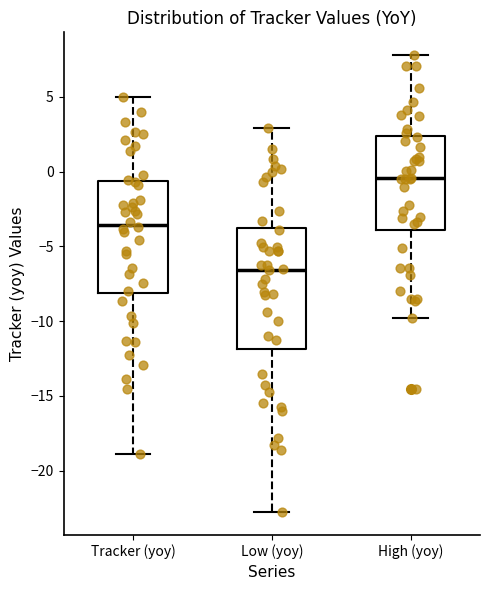

Reading left to right, transcribe this box plot: for each box, give where its median line is, the range the box spans, and where its two whiskers end, as read against the y-axis. The values are not printed on the chart, so give them approximately, as read against the axis.

Tracker (yoy): median -3.5, box -8.0 to -0.5, whiskers -19.0 to 5.0
Low (yoy): median -6.5, box -12.0 to -4.0, whiskers -23.0 to 3.0
High (yoy): median -0.5, box -4.0 to 2.5, whiskers -10.0 to 8.0